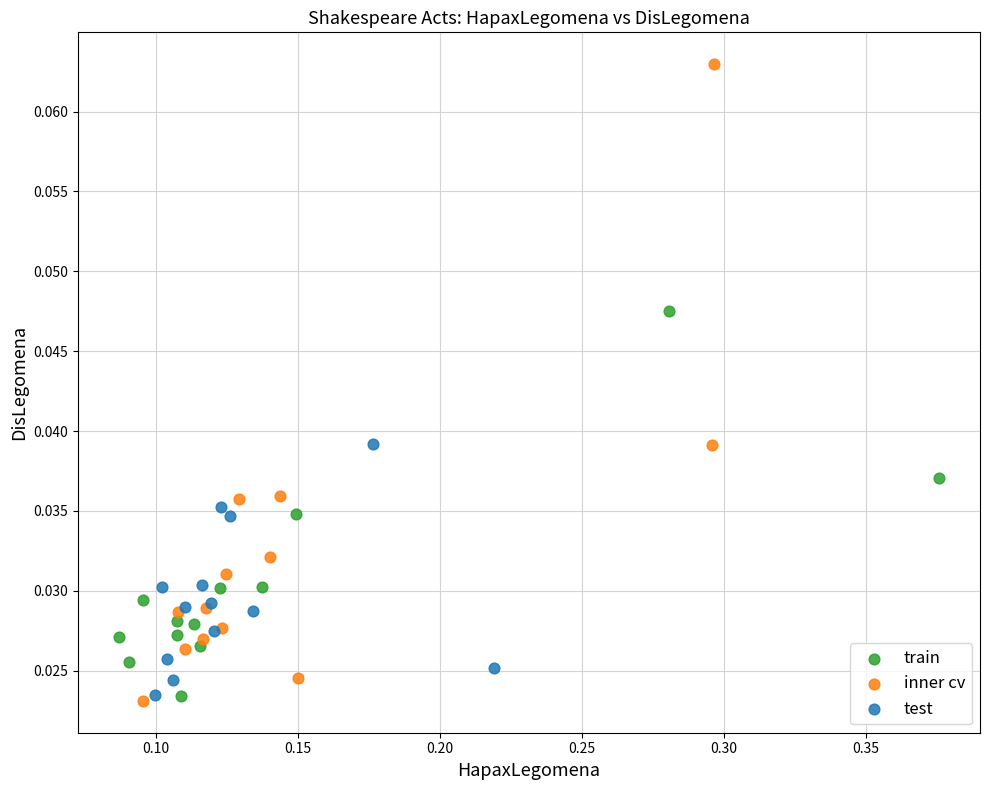

What are all the series names shown in the legend?

train, inner cv, test